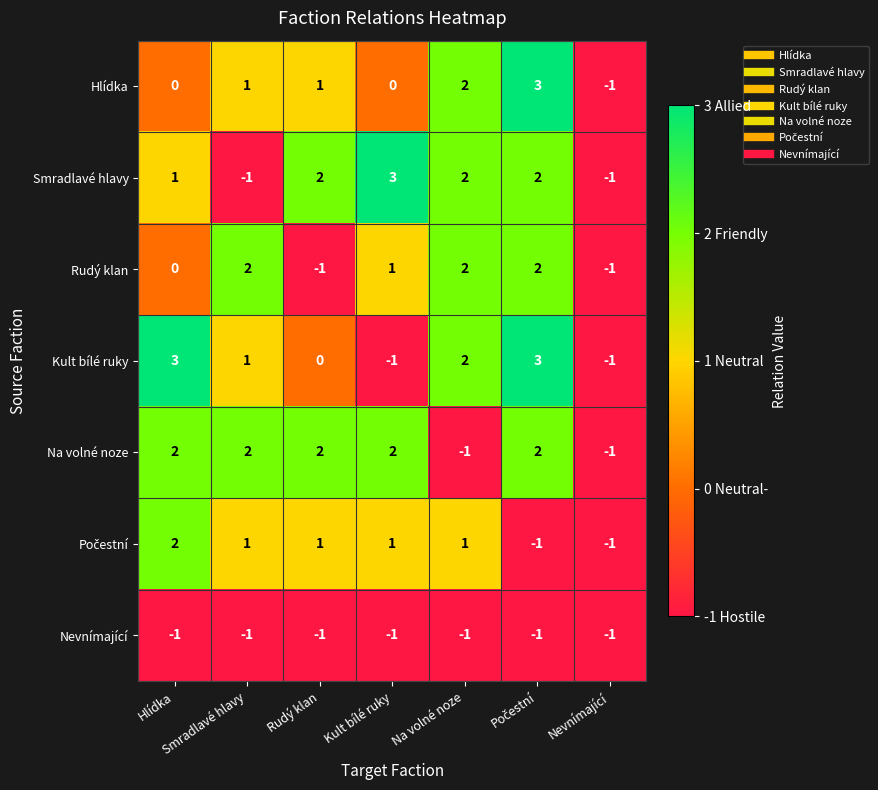

What is the difference between the maximum and minimum values in the Hlídka series?

4